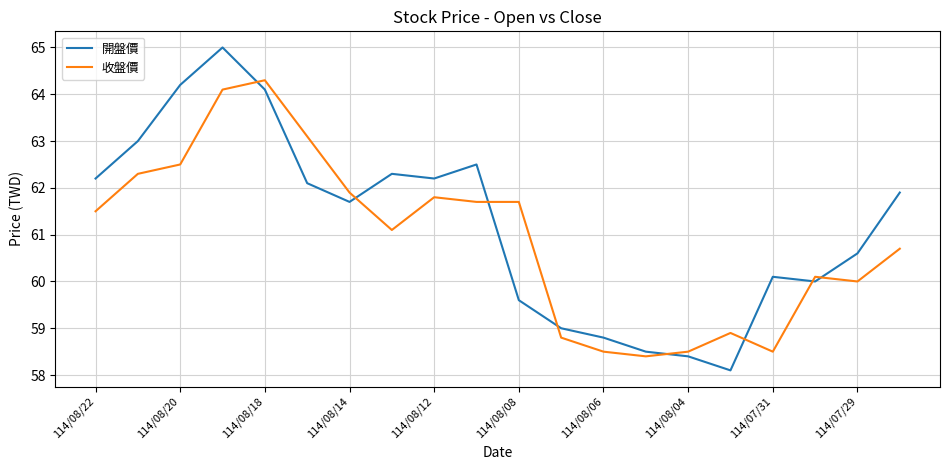

What is the smallest value displayed?

58.1